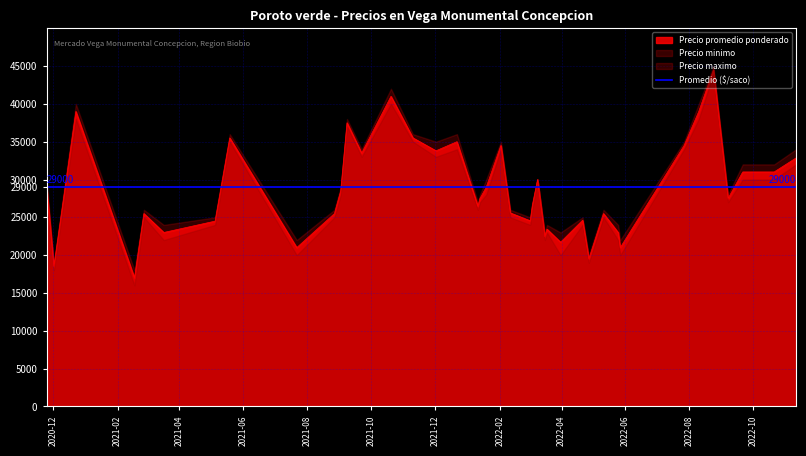

What is the sum of the Precio maximo values at 26 and 7?

57000